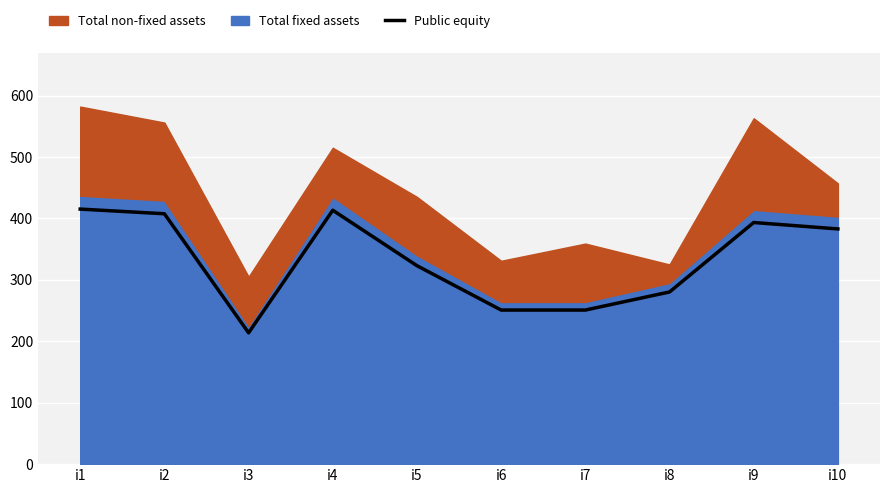

List the labels in order of value, largest first.

i1, i4, i2, i9, i10, i5, i8, i6, i7, i3